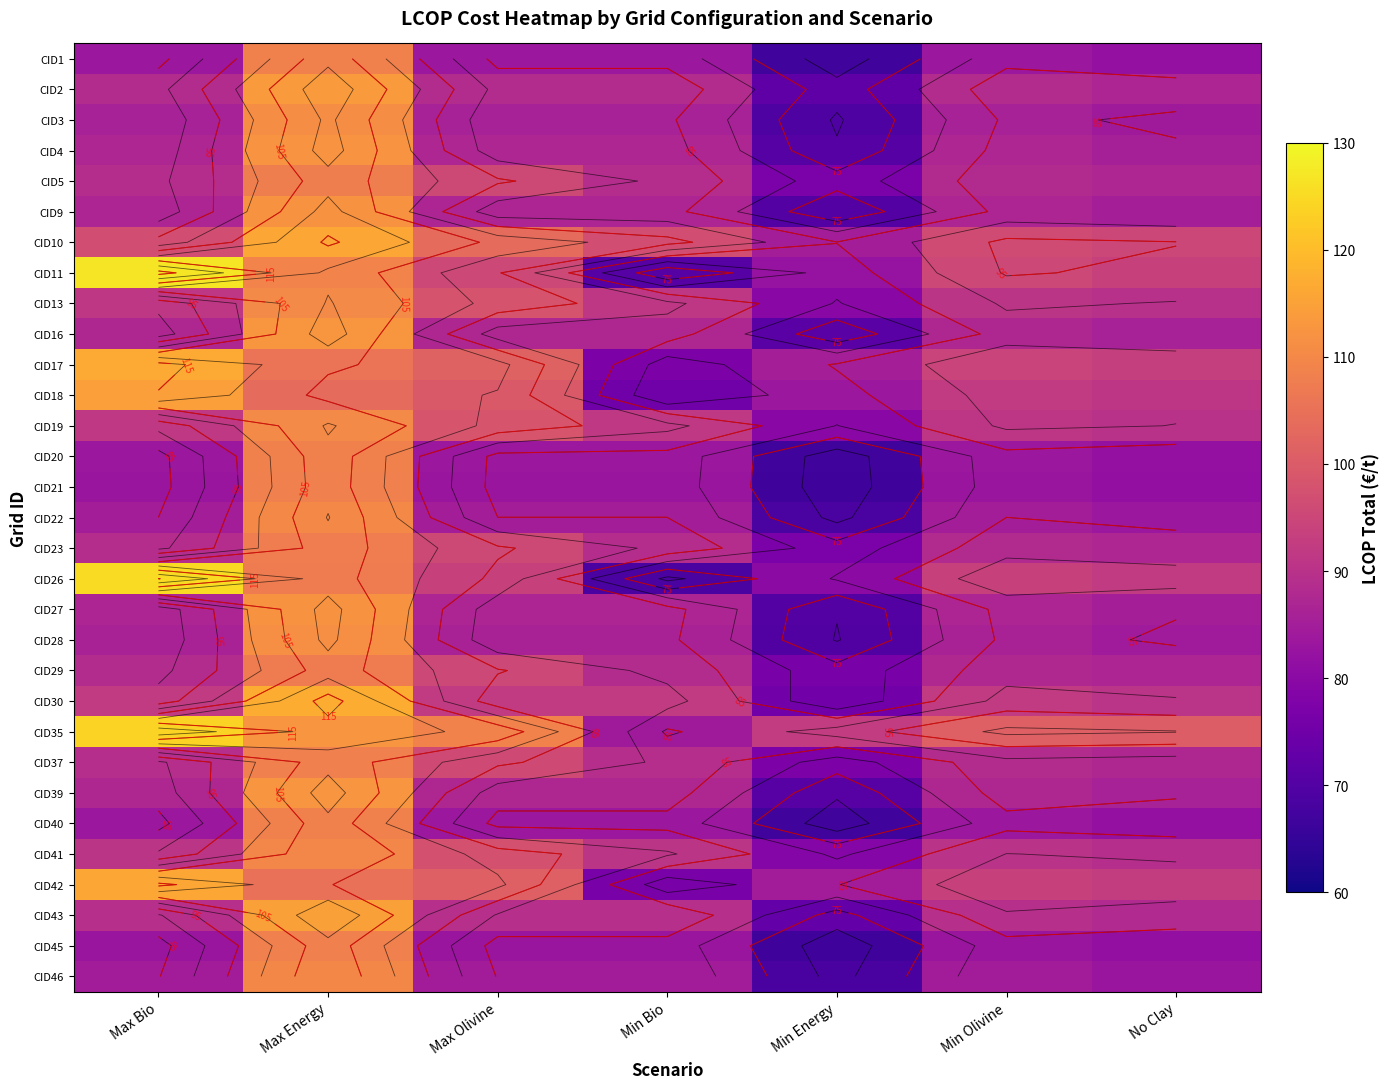

At which category is the sum across all series the highest?

Max Energy